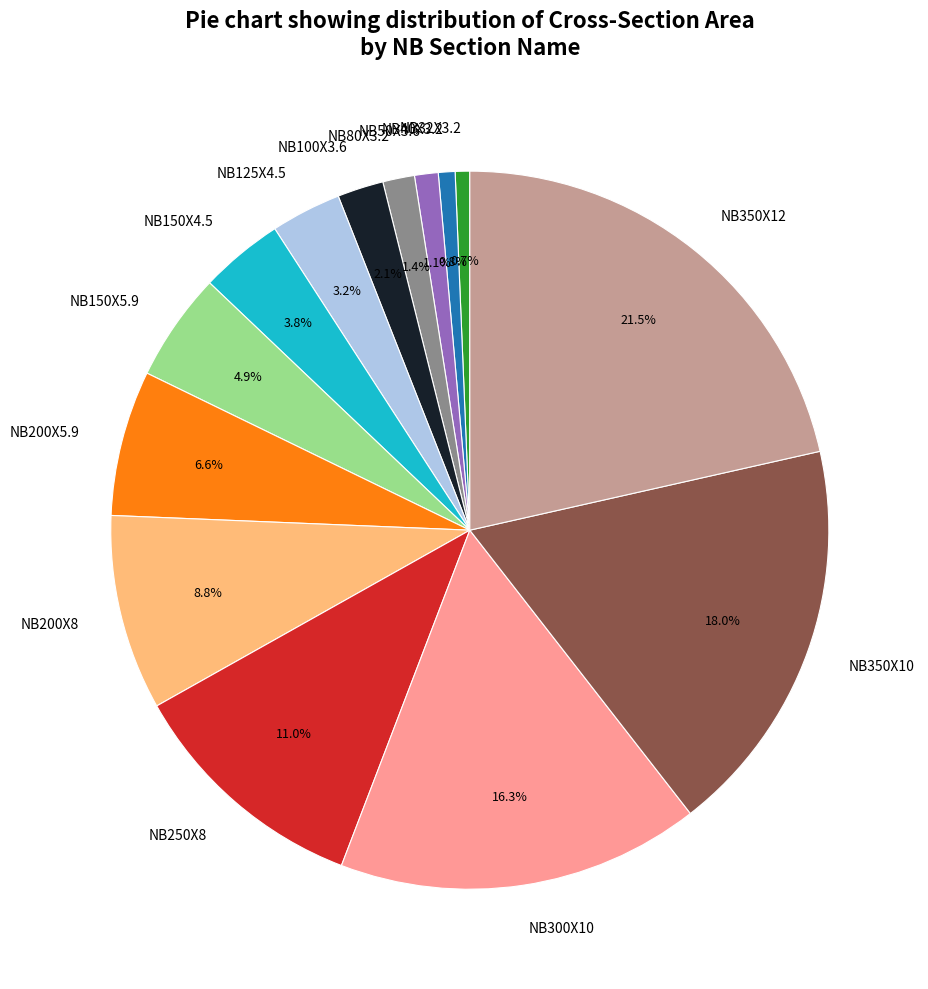

To the nearest percent, what is the difference between the largest and smallest slice percentages?

21%